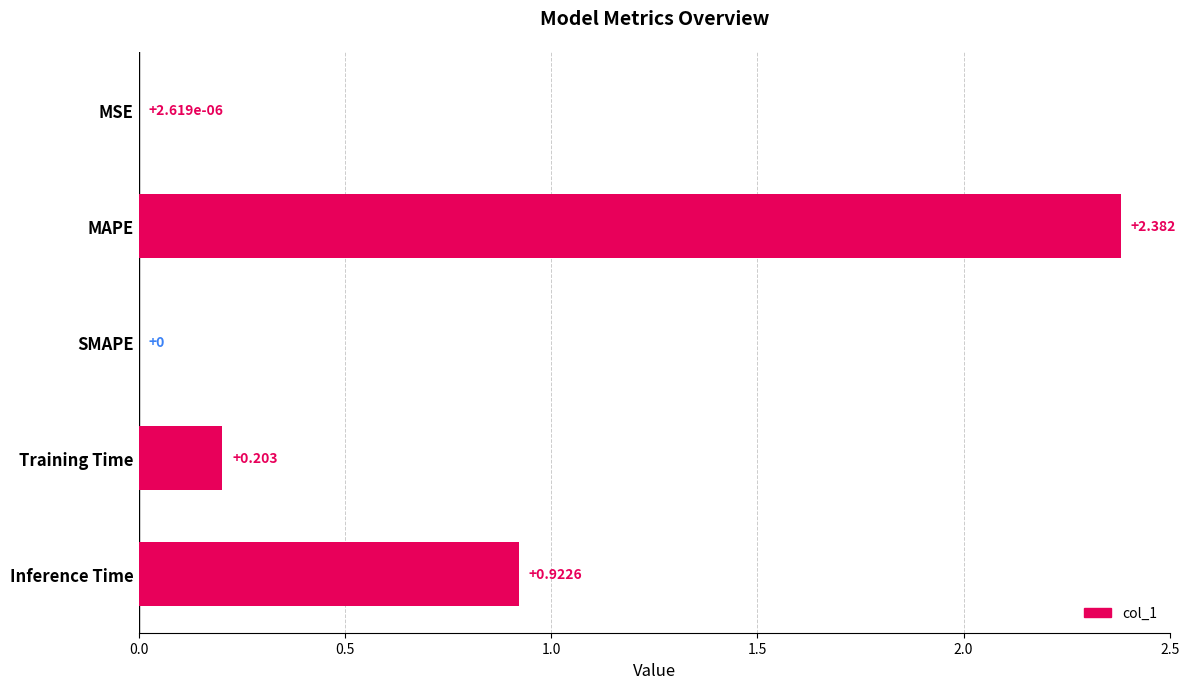

Which label corresponds to the largest value in the chart?

MAPE